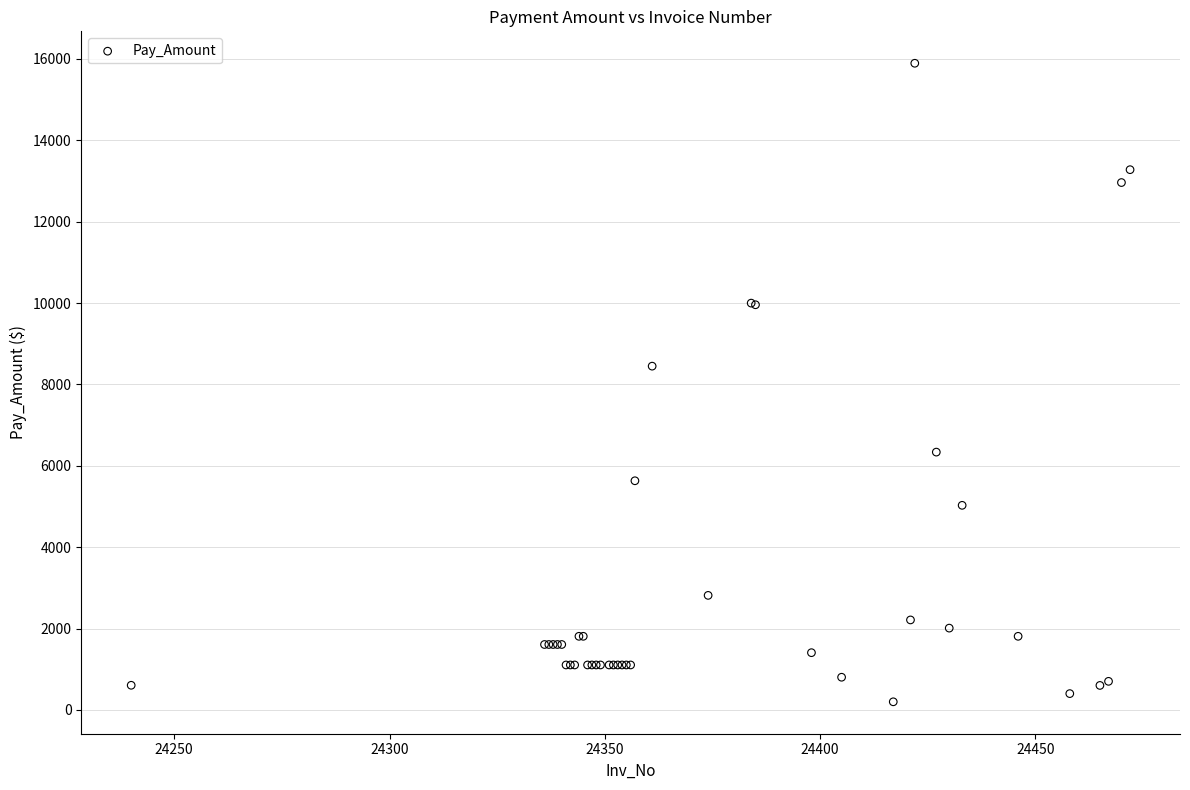

What Y value in the scatter plot is closest to 8048?

8450.7